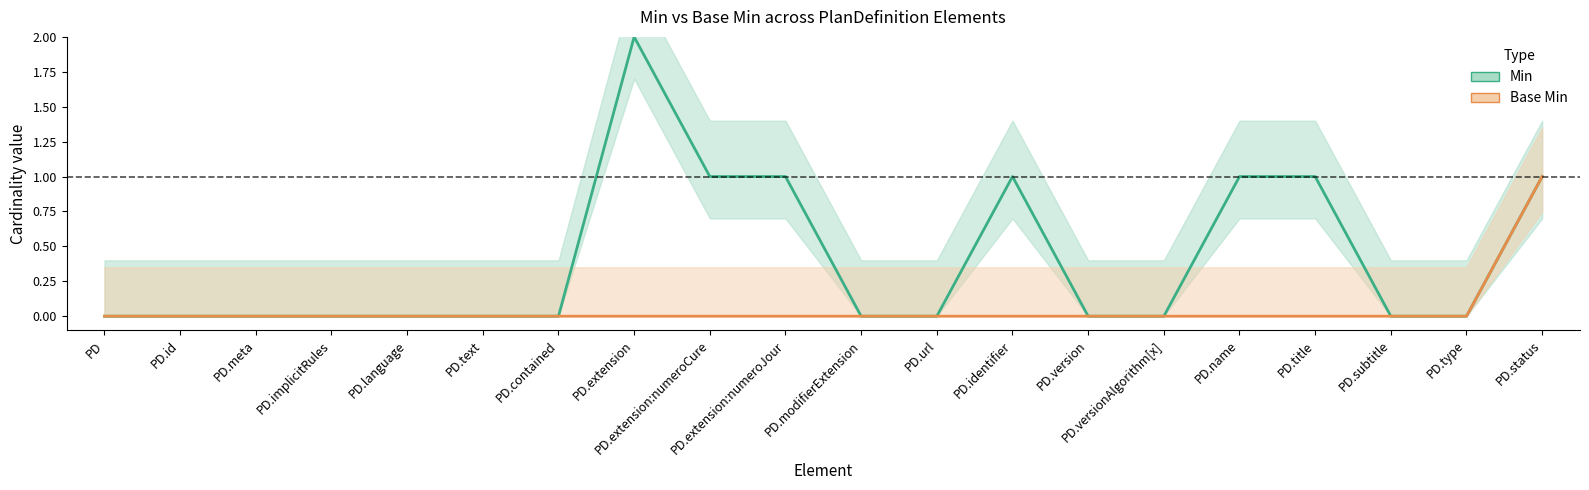

The Base Min series shows 2 at PD.status. True or false?

False